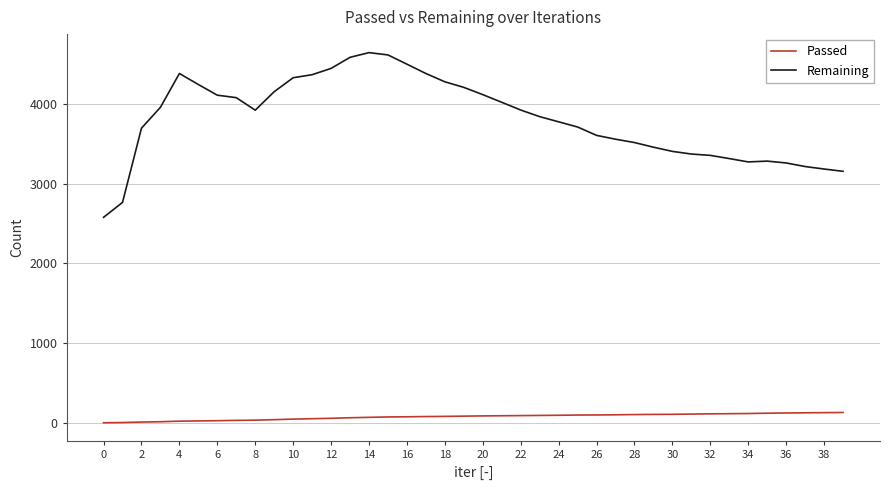

What is the lowest value of the Remaining series?

2579